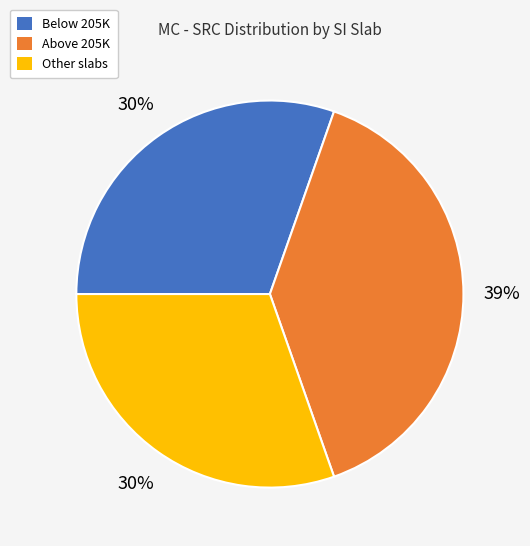

To the nearest percent, what portion does Other represent?

30%